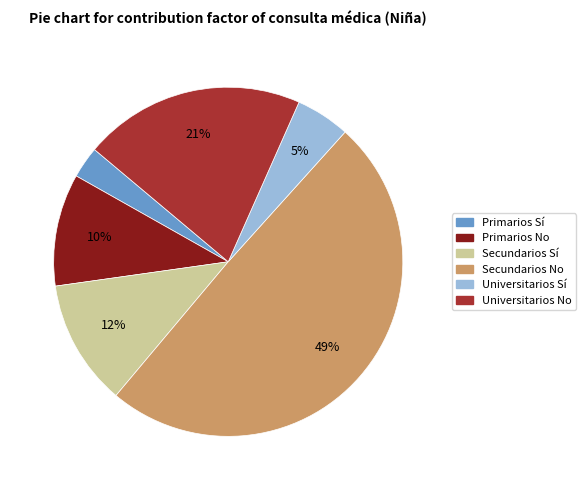

What percentage is the Primarios Sí slice, to the nearest percent?

3%